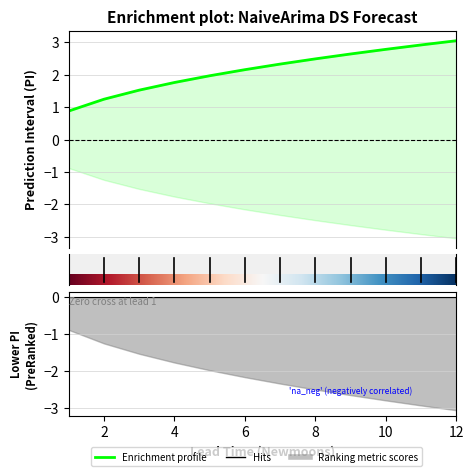

Reading left to right, what are all the values shown in this chart?

lower_pi: 1=-0.9	2=-1.2	3=-1.5	4=-1.8	5=-2.0	6=-2.2	7=-2.3	8=-2.5	9=-2.6	10=-2.8	11=-2.9	12=-3.1
upper_pi: 1=0.9	2=1.2	3=1.5	4=1.8	5=2.0	6=2.2	7=2.3	8=2.5	9=2.6	10=2.8	11=2.9	12=3.1
estimate: 1=0.0	2=0.0	3=0.0	4=0.0	5=0.0	6=0.0	7=0.0	8=0.0	9=0.0	10=0.0	11=0.0	12=0.0